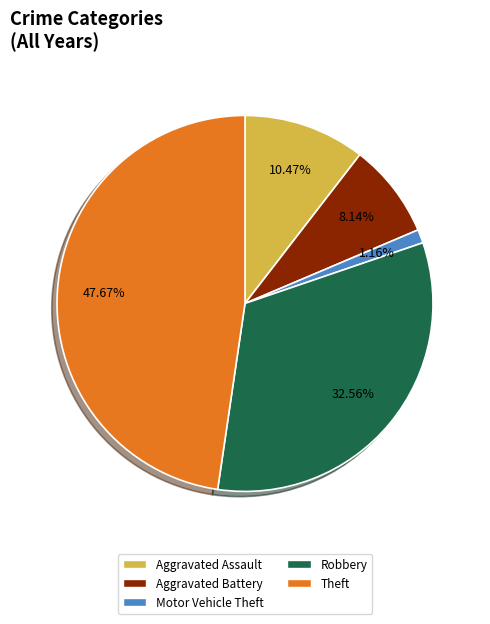

Between Robbery and Aggravated Battery, which is larger?

Robbery